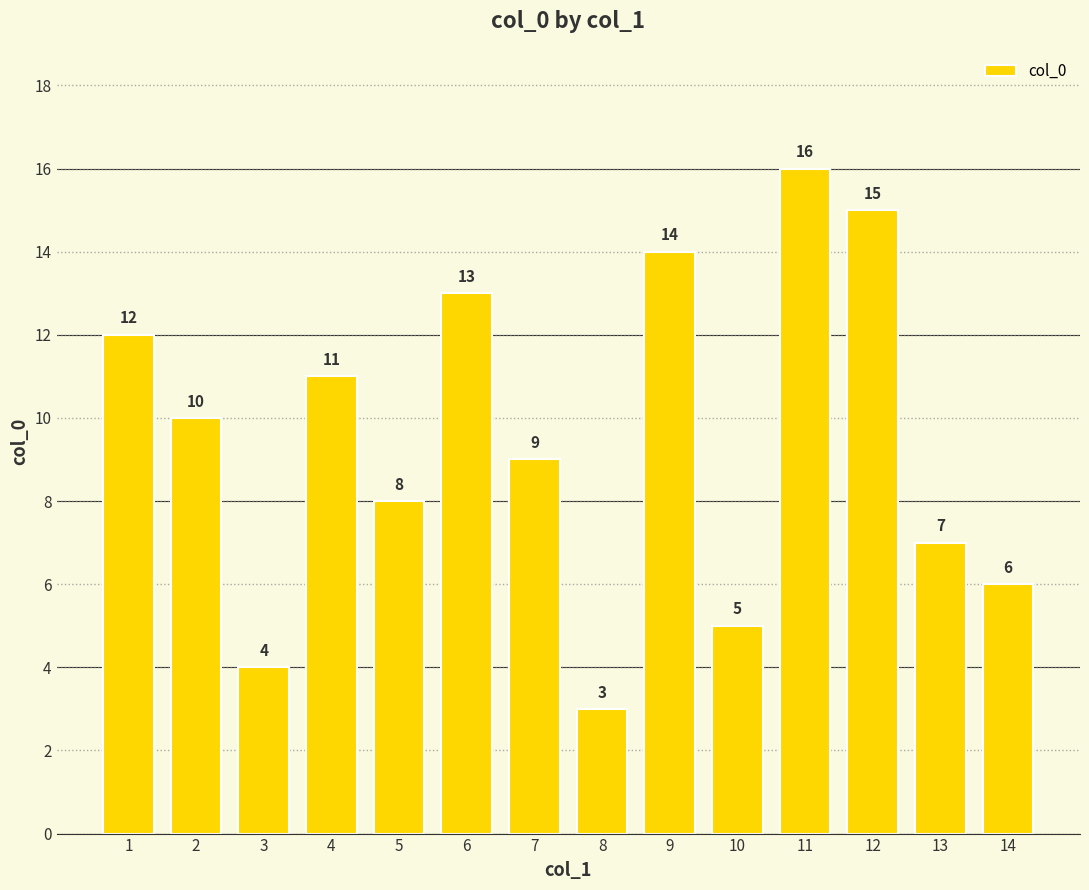

What is the smallest value displayed?

3